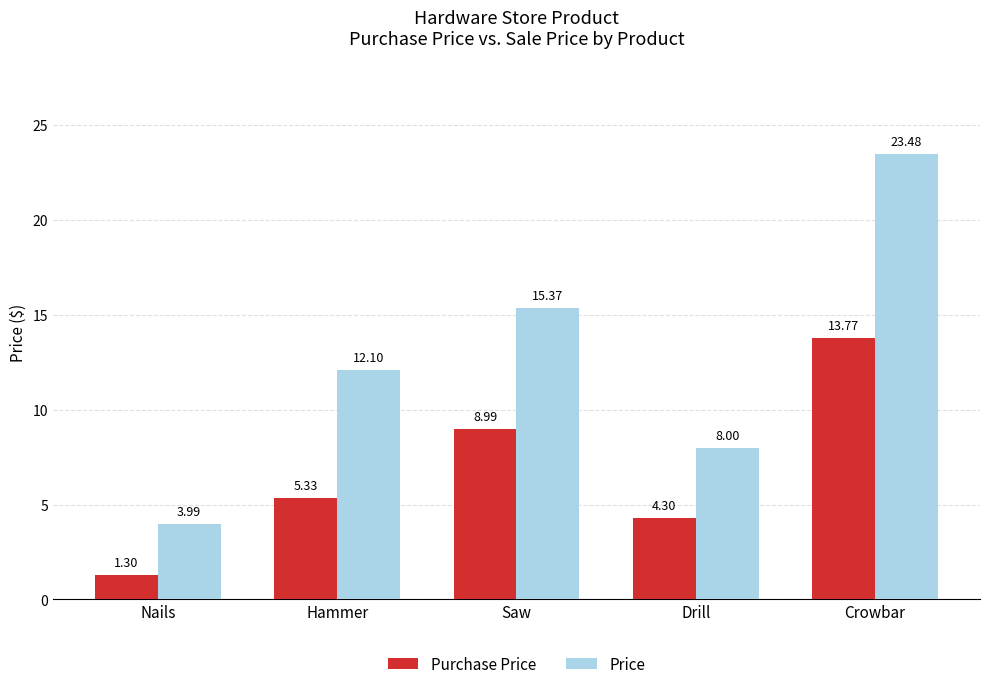

What are all the series names shown in the legend?

Purchase Price, Price